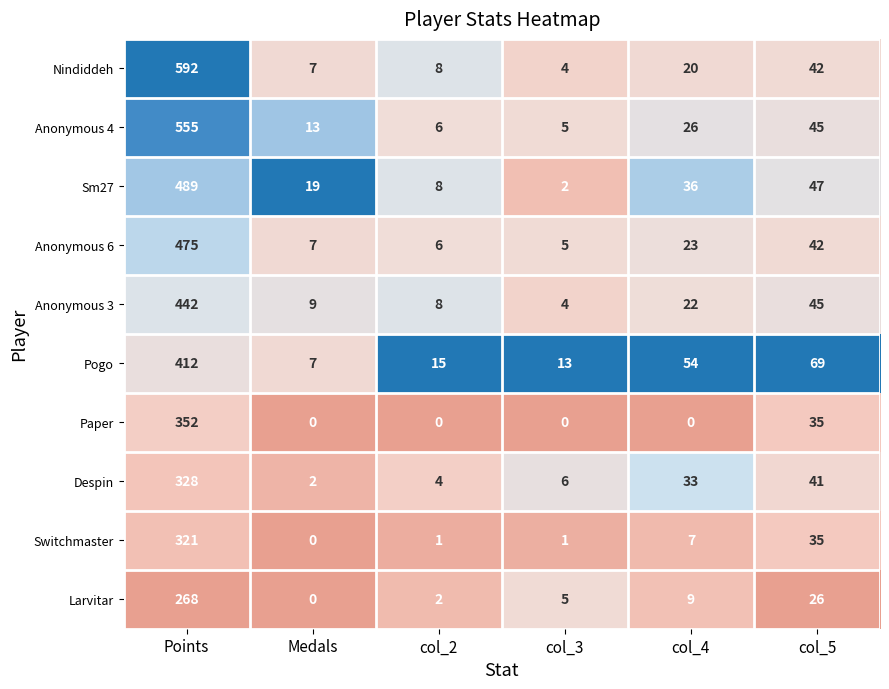

What is the difference between the highest and lowest values at Points?

324